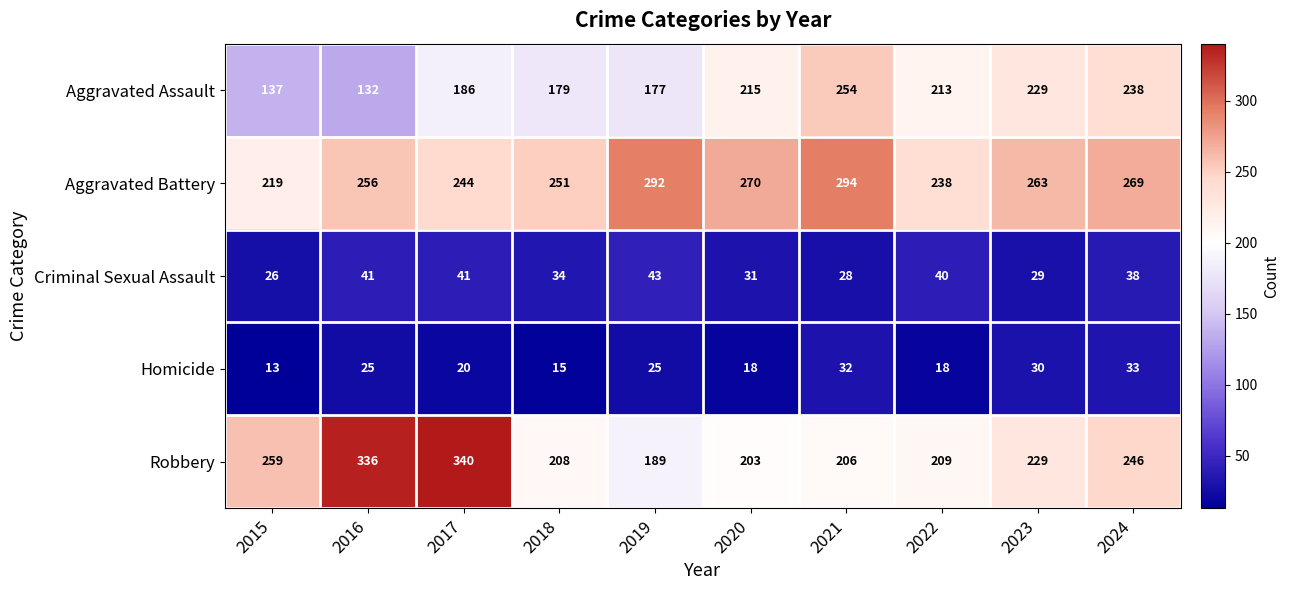

What value does the Homicide series have at 2015?

13